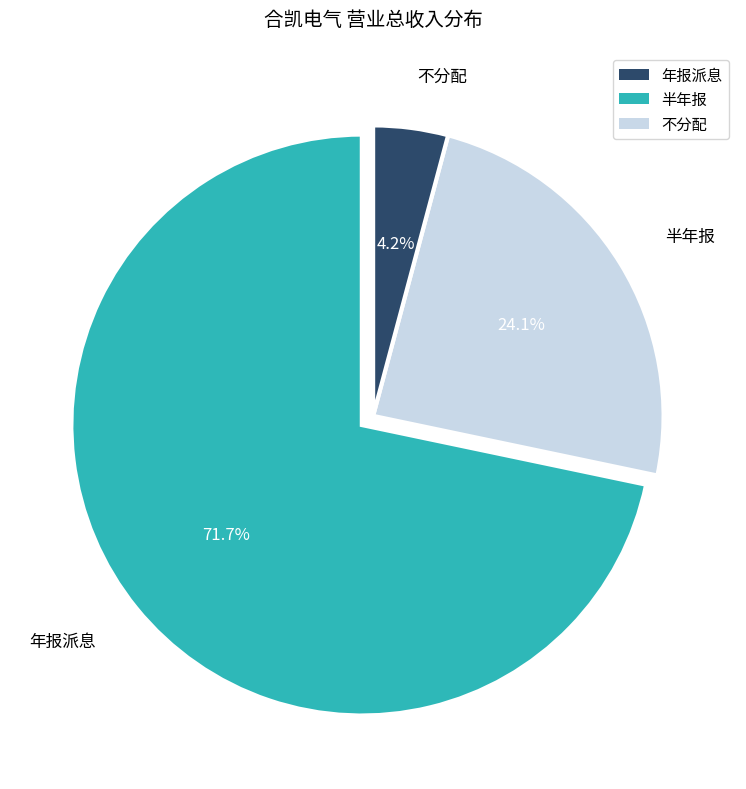

Which has a higher value, 年报派息 or 半年报?

年报派息